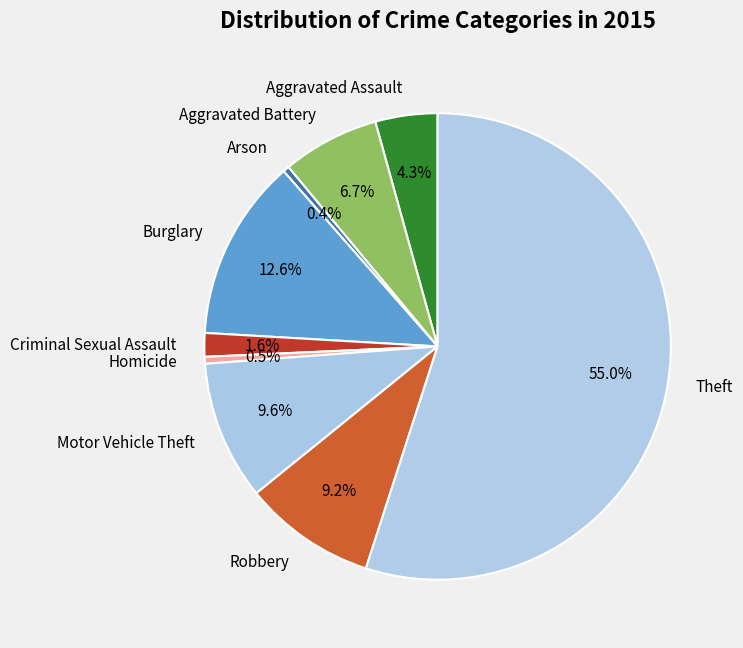

How many segments does this pie chart have?

9